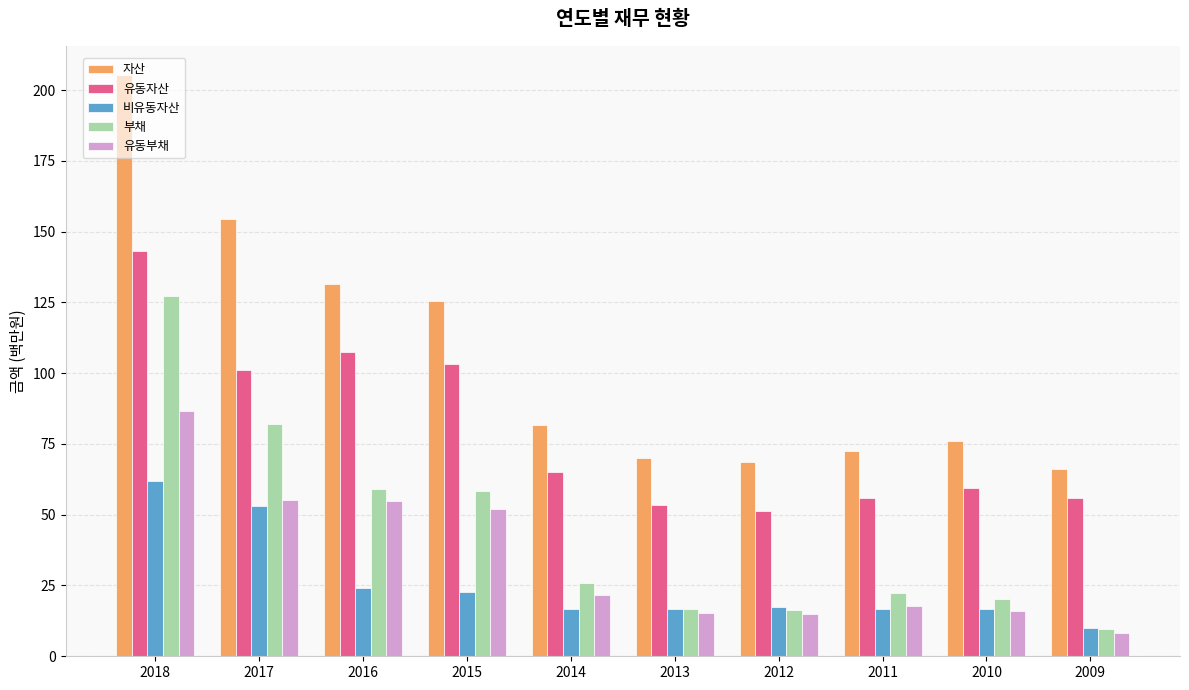

Which series has the largest range (max minus min)?

자산